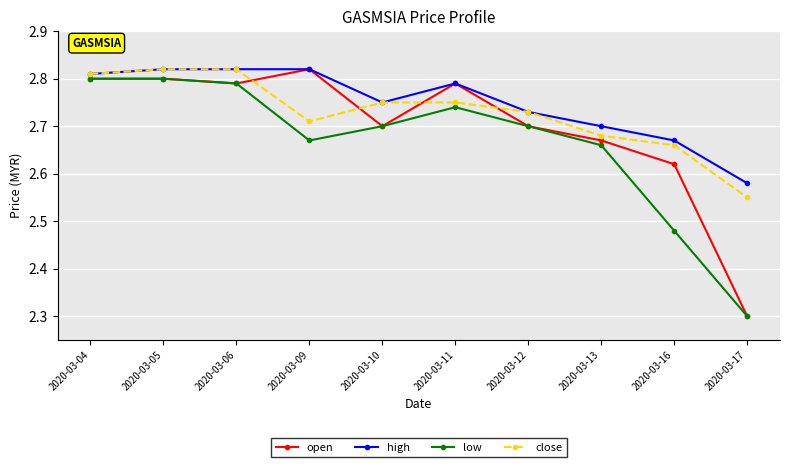

True or false: open has more than 0 interior local peaks.

True